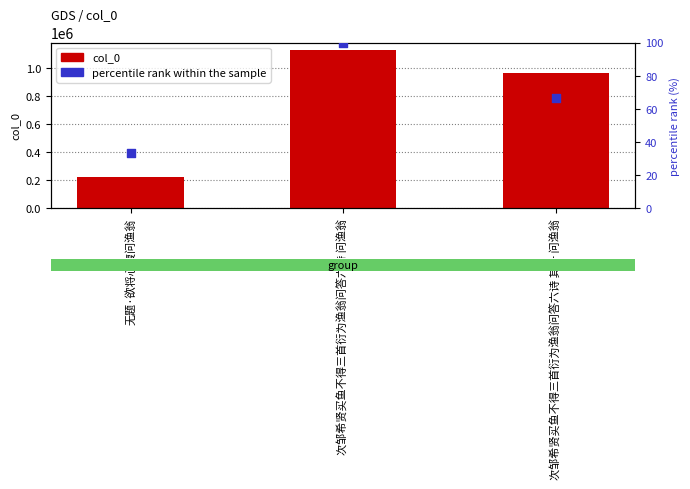

Which series reaches the minimum Y coordinate?

percentile rank within the sample